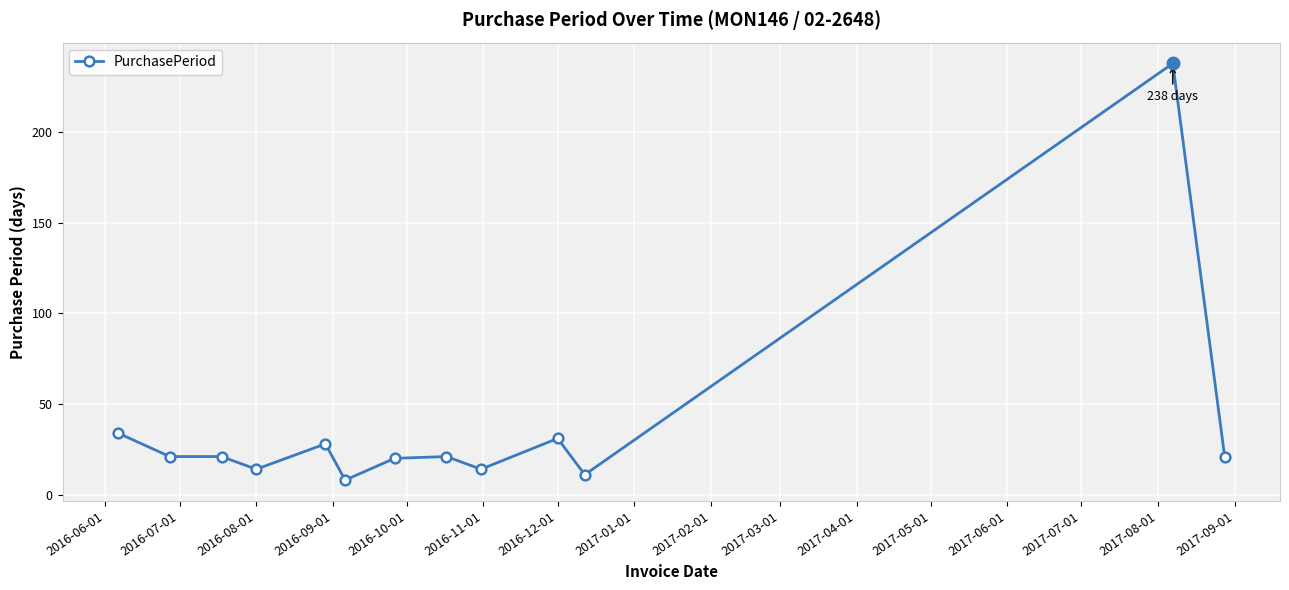

How many distinct data groups are displayed?

1